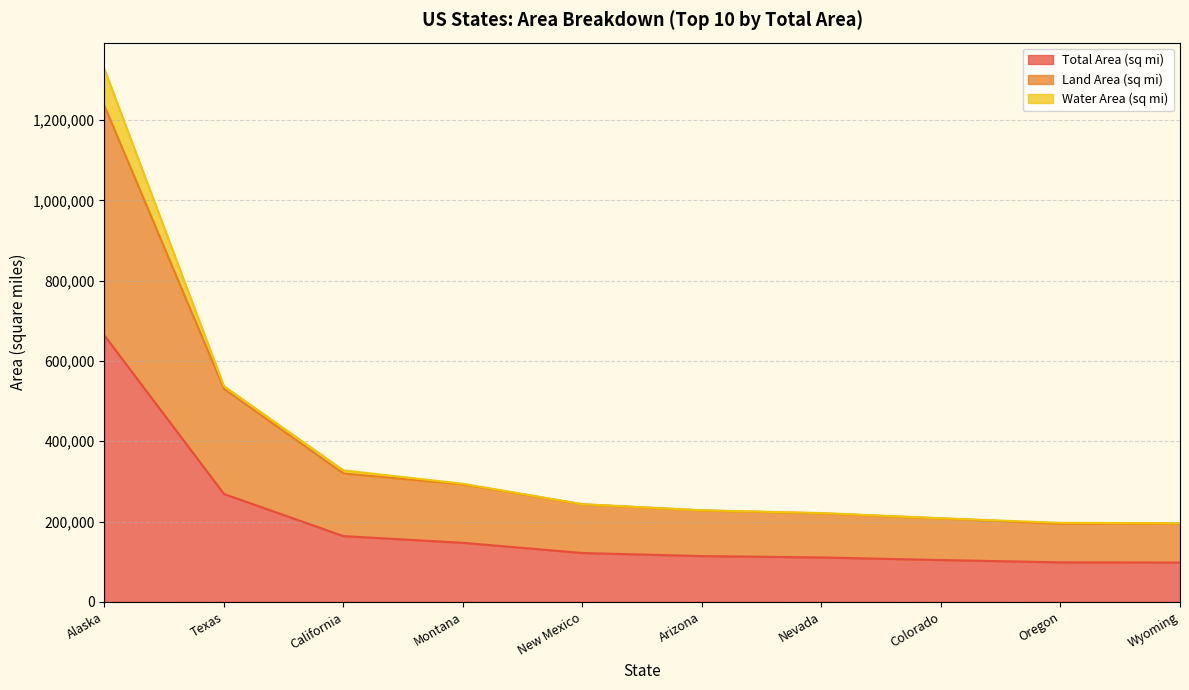

What are all the series names shown in the legend?

Total Area (sq mi), Land Area (sq mi), Water Area (sq mi)